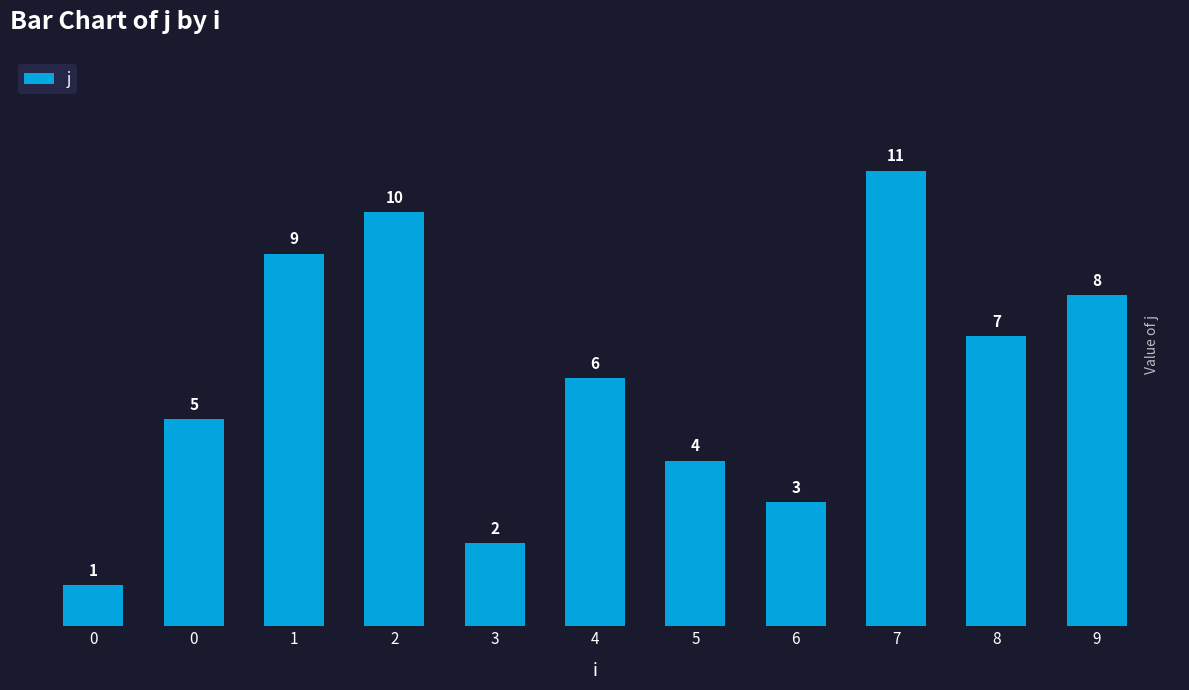

Approximately how many times larger is the value at 0 compared to 1?

0.1